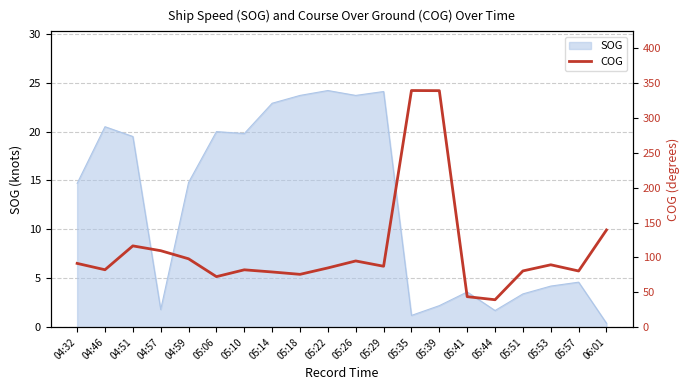

What is the approximate value at 05:53?

89.4